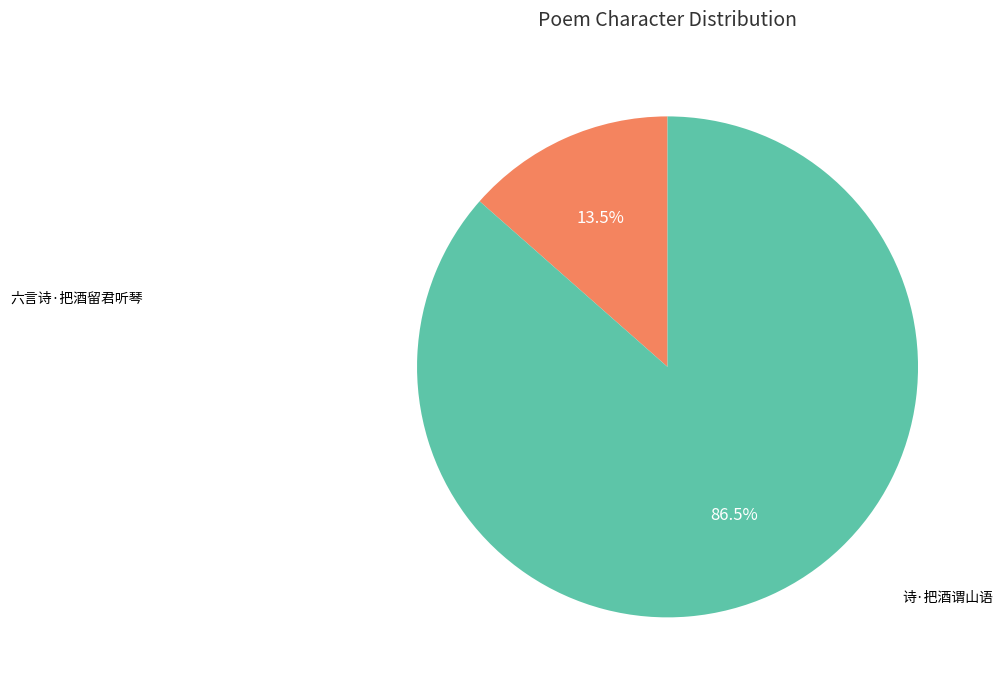

To the nearest percent, what is the difference between the largest and smallest slice percentages?

73%